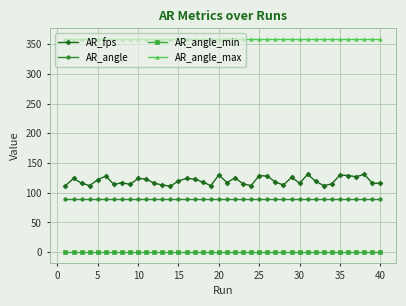

Rank the series by their maximum value, from lowest to highest.

AR_angle_min, AR_angle, AR_fps, AR_angle_max